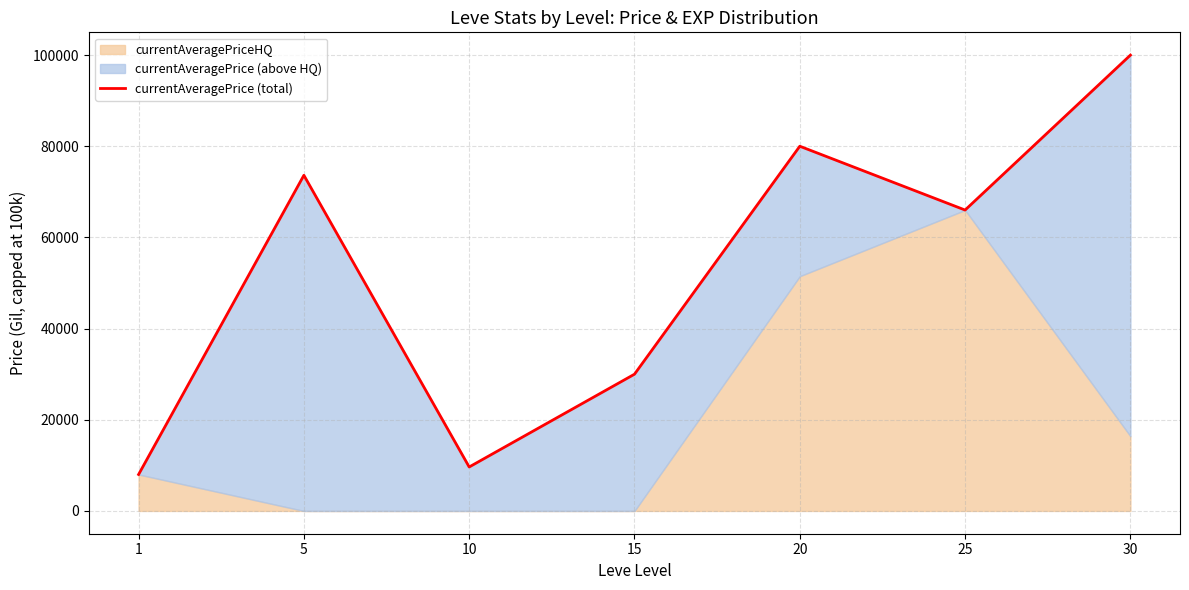

How many data points does each series have?

7